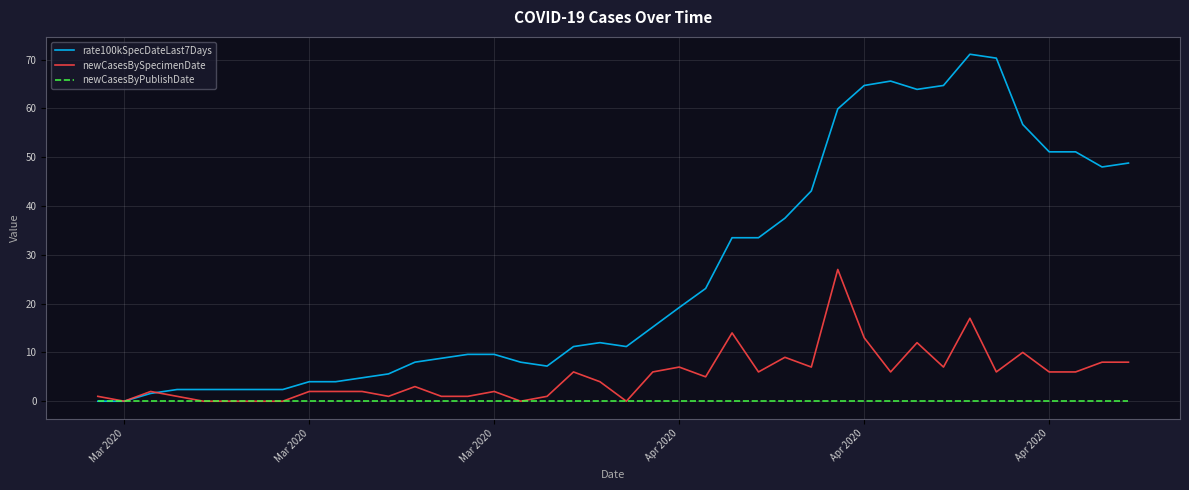

Which series has the largest range (max minus min)?

rate100kSpecDateLast7Days